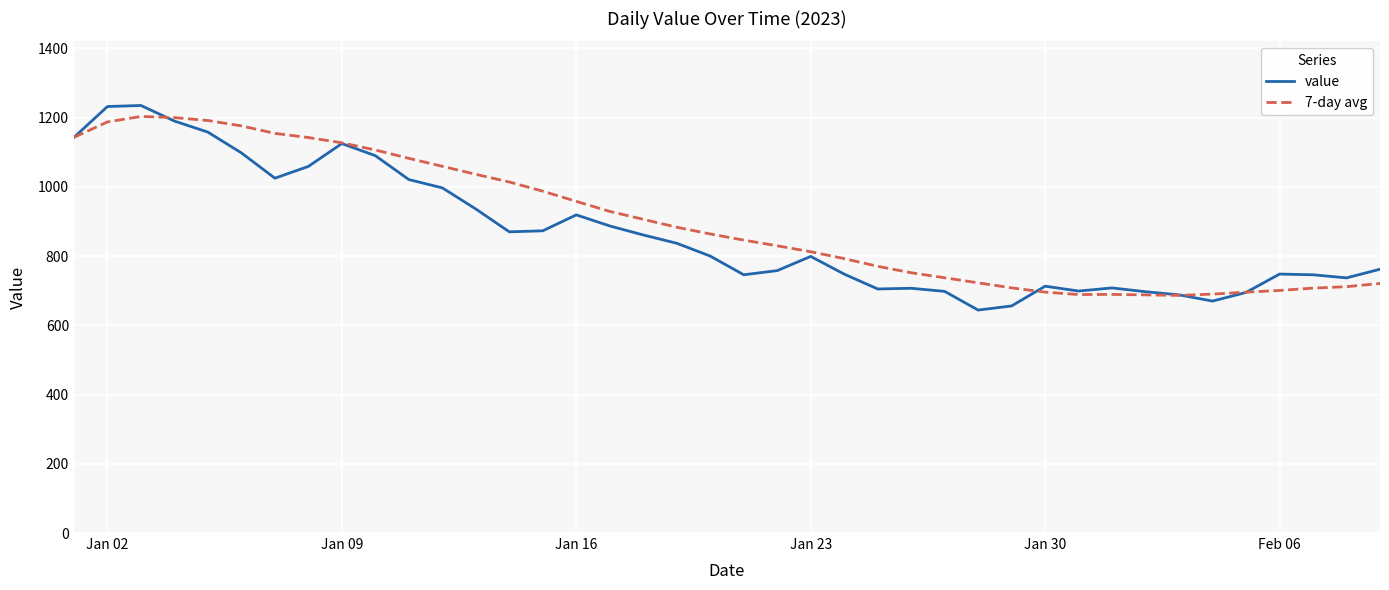

Which series has the widest spread of values?

value